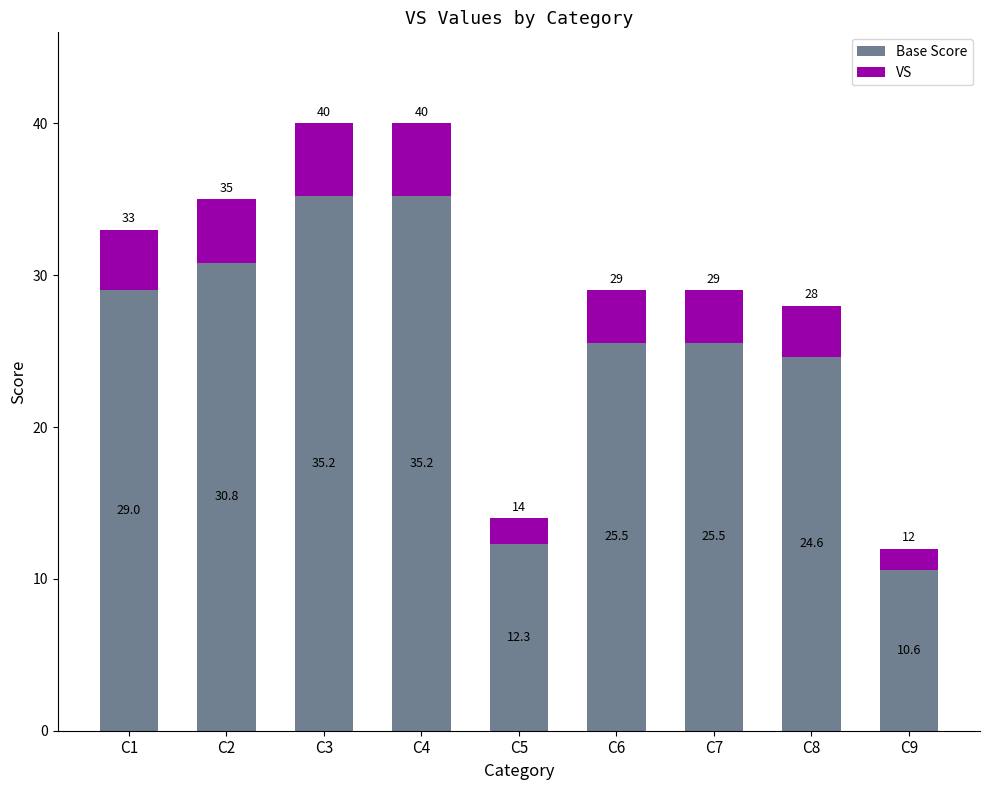

What value does the Base Score series have at C7?

25.5